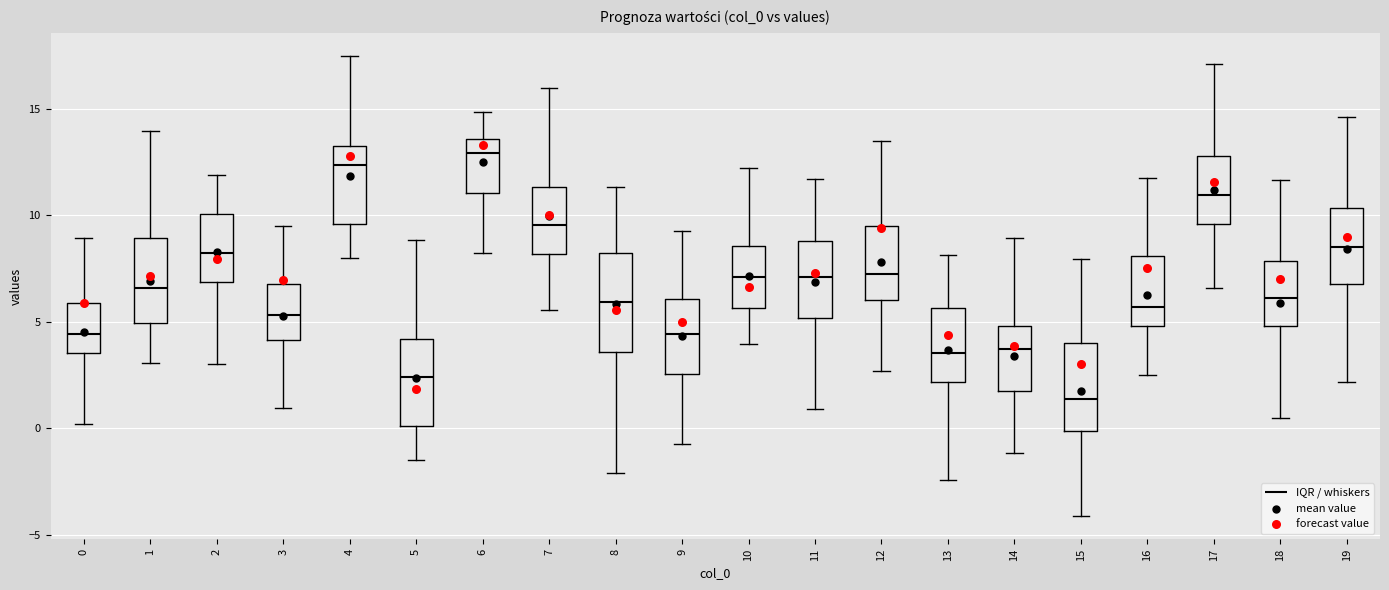

Reading left to right, read every box against the y-axis: the position of its median line, the range the box covers, and the ends of its whiskers. The values are not printed on the chart, so give them approximately, as read against the axis.

0: median 4.5, box 3.5 to 6.0, whiskers 0.0 to 9.0
1: median 6.5, box 5.0 to 9.0, whiskers 3.0 to 14.0
2: median 8.0, box 7.0 to 10.0, whiskers 3.0 to 12.0
3: median 5.5, box 4.0 to 7.0, whiskers 1.0 to 9.5
4: median 12.5, box 9.5 to 13.5, whiskers 8.0 to 17.5
5: median 2.5, box 0.0 to 4.0, whiskers -1.5 to 9.0
6: median 13.0, box 11.0 to 13.5, whiskers 8.0 to 15.0
7: median 9.5, box 8.0 to 11.5, whiskers 5.5 to 16.0
8: median 6.0, box 3.5 to 8.0, whiskers -2.0 to 11.5
9: median 4.5, box 2.5 to 6.0, whiskers -0.5 to 9.5
10: median 7.0, box 5.5 to 8.5, whiskers 4.0 to 12.0
11: median 7.0, box 5.0 to 9.0, whiskers 1.0 to 11.5
12: median 7.5, box 6.0 to 9.5, whiskers 2.5 to 13.5
13: median 3.5, box 2.0 to 5.5, whiskers -2.5 to 8.0
14: median 3.5, box 1.5 to 5.0, whiskers -1.0 to 9.0
15: median 1.5, box 0.0 to 4.0, whiskers -4.0 to 8.0
16: median 5.5, box 5.0 to 8.0, whiskers 2.5 to 12.0
17: median 11.0, box 9.5 to 13.0, whiskers 6.5 to 17.0
18: median 6.0, box 5.0 to 8.0, whiskers 0.5 to 11.5
19: median 8.5, box 7.0 to 10.5, whiskers 2.0 to 14.5